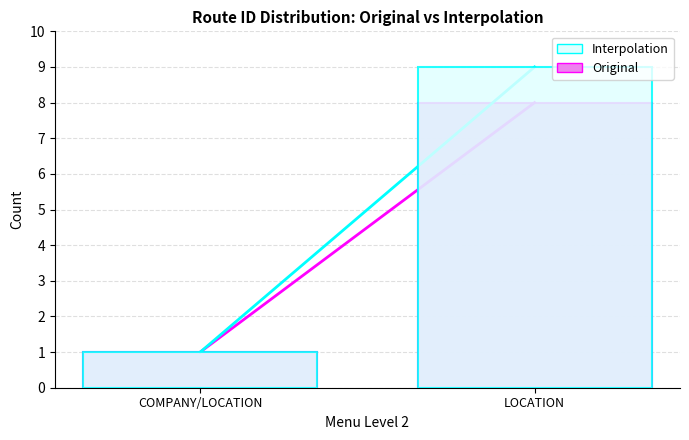

Reading left to right, transcribe all the data shown in this chart.

Original: 1	8
Interpolation: 1	9